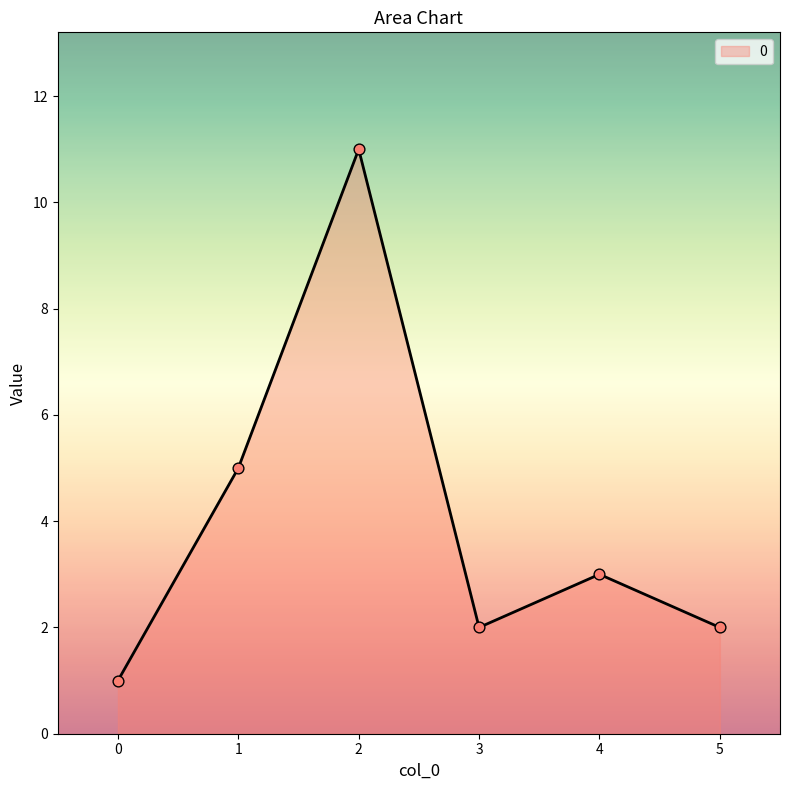

Approximately how many times larger is the value at 2 compared to 4?

3.7